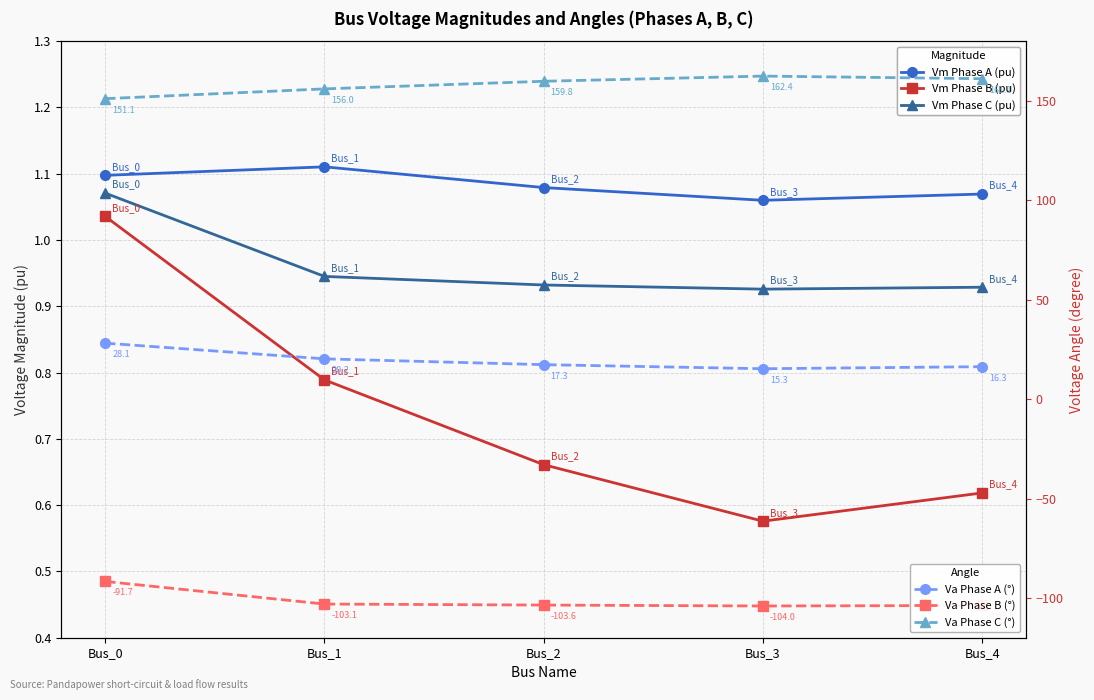

What is the approximate value of Vm Phase B (pu) at Bus_3?

0.6